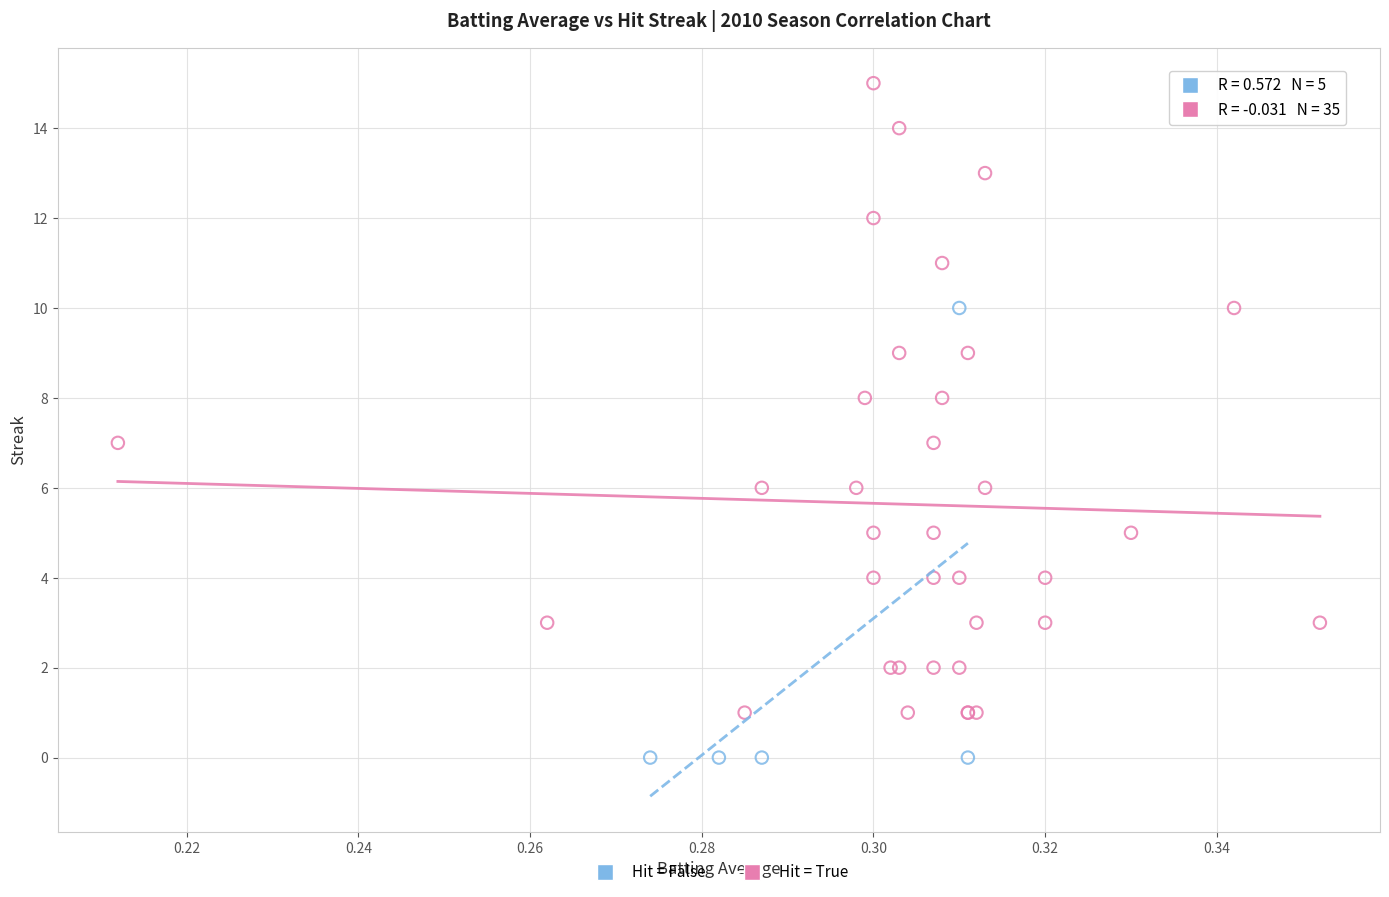

Which series has the widest spread of Y values?

Hit = True